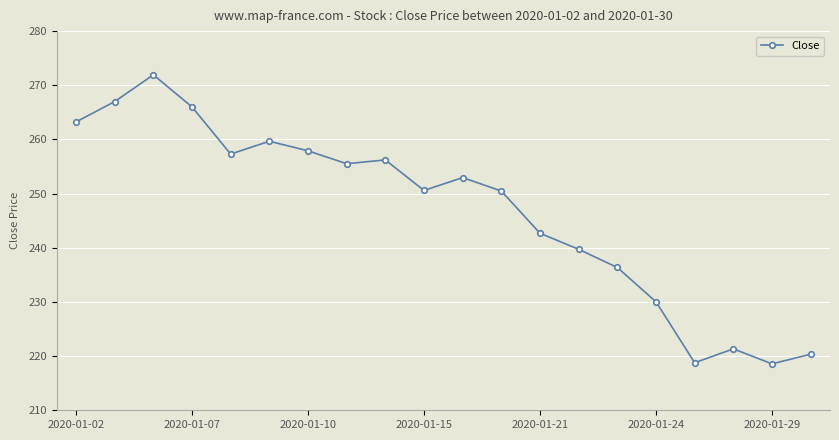

What is the difference between the maximum and minimum values?

53.4